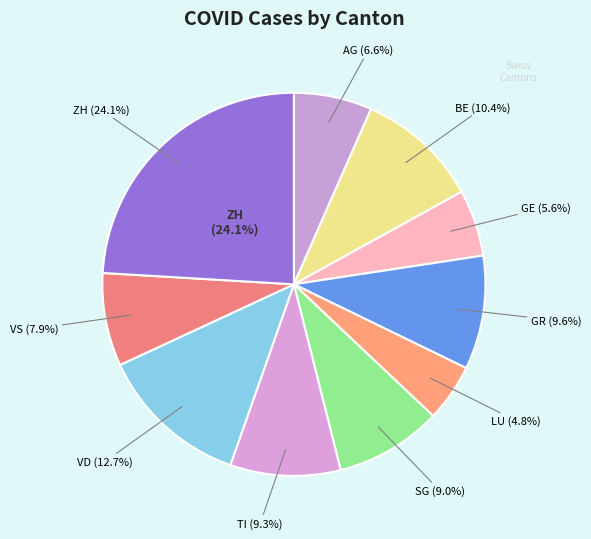

Count the number of slices in the pie.

10